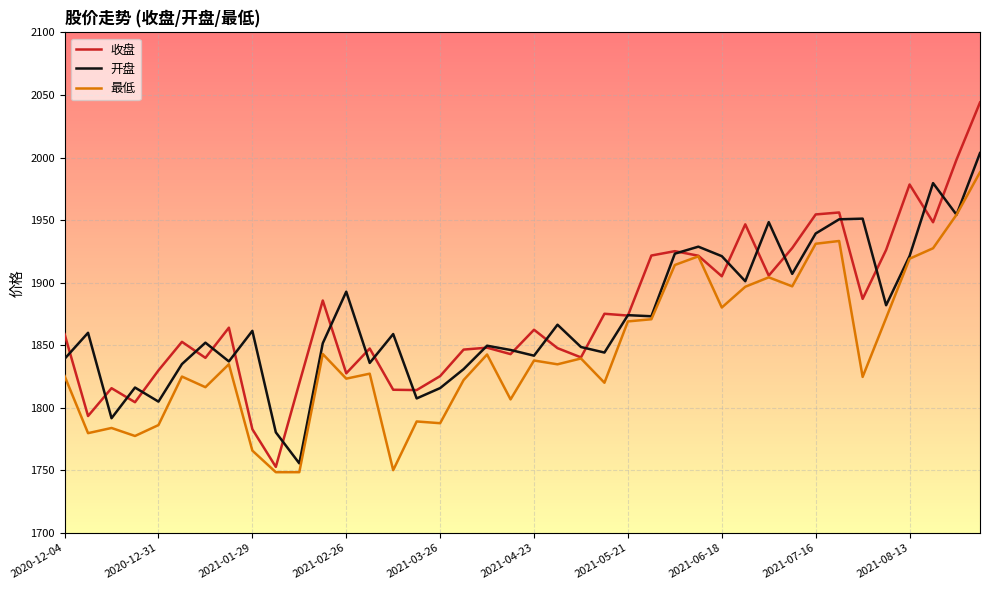

What is the greatest value displayed?

2044.0